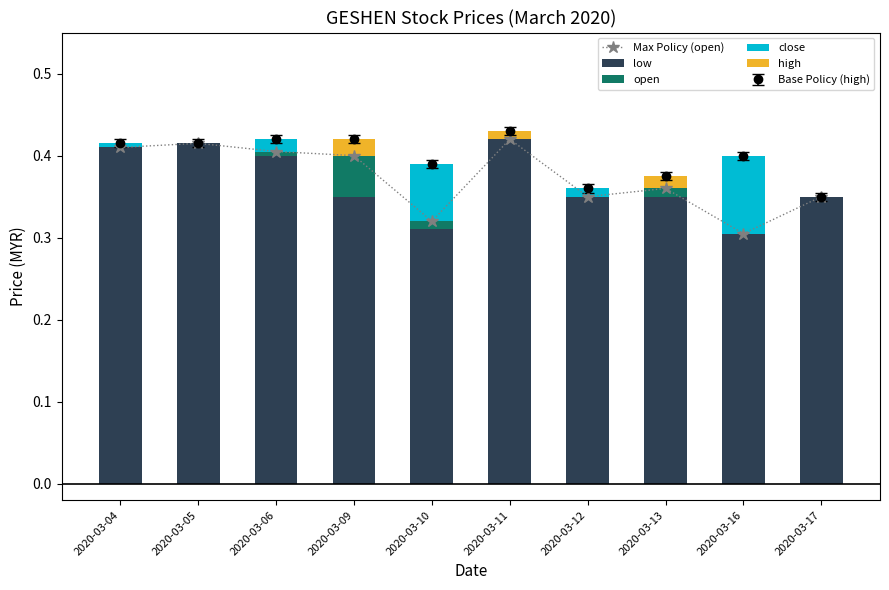

Which series has the largest total across all categories?

Max Policy (open)